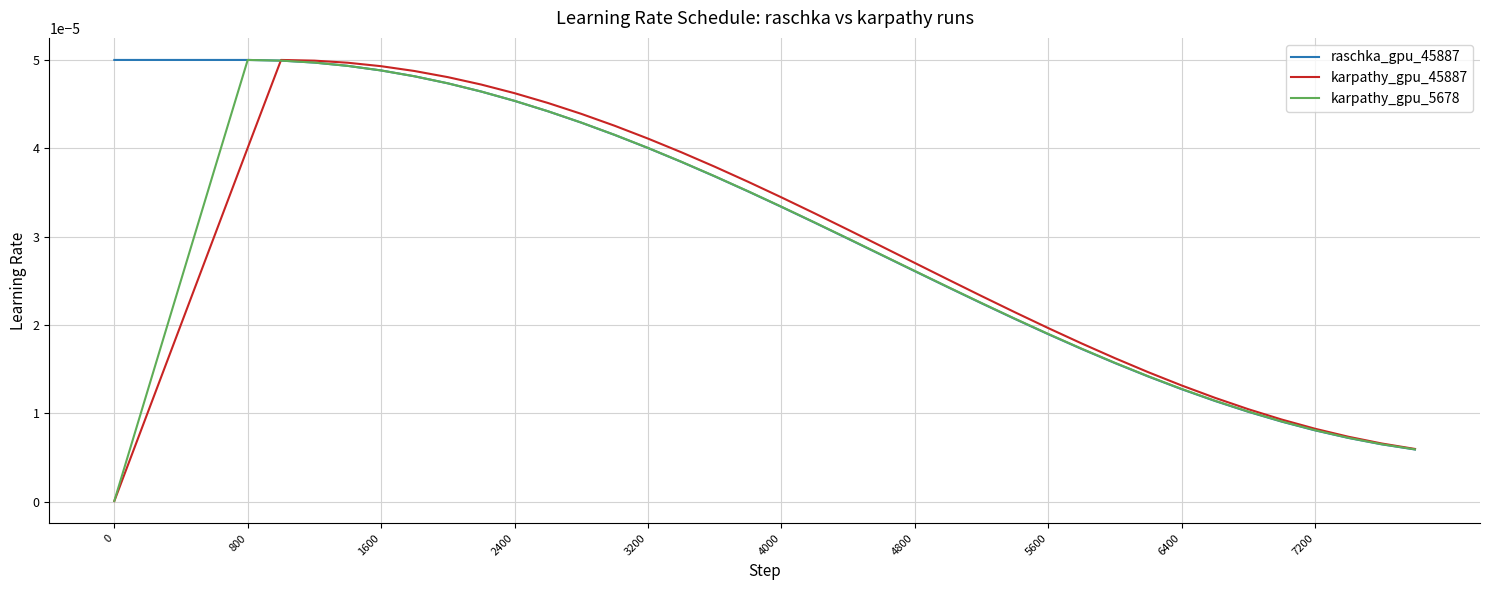

Which series has the largest total across all categories?

raschka_gpu_45887